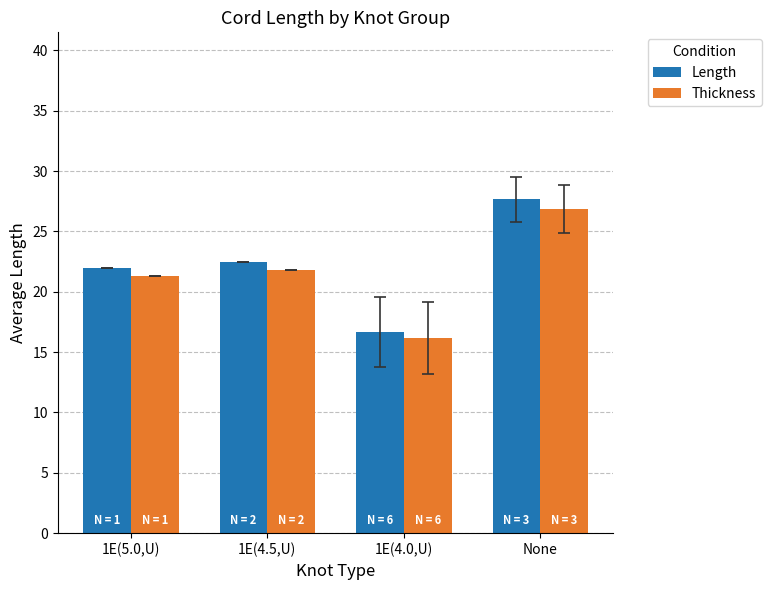

What is the maximum value shown in the chart?

27.7